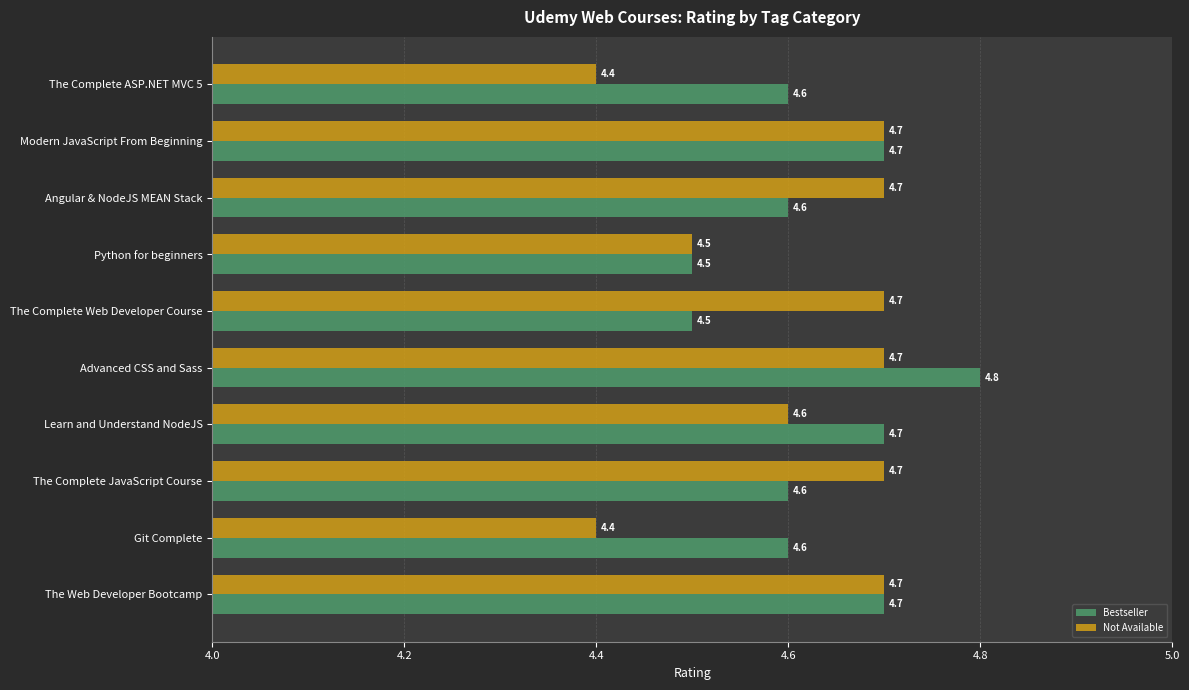

What is the minimum value shown in the chart?

4.4